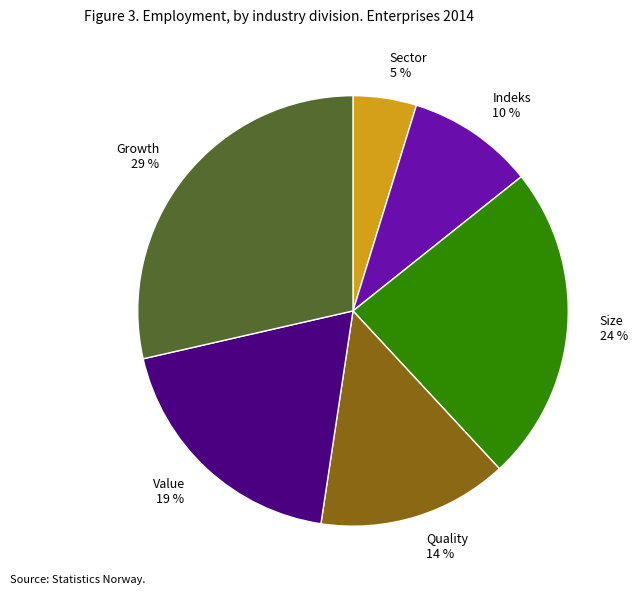

Is it true that Growth is 29% of the pie?

True